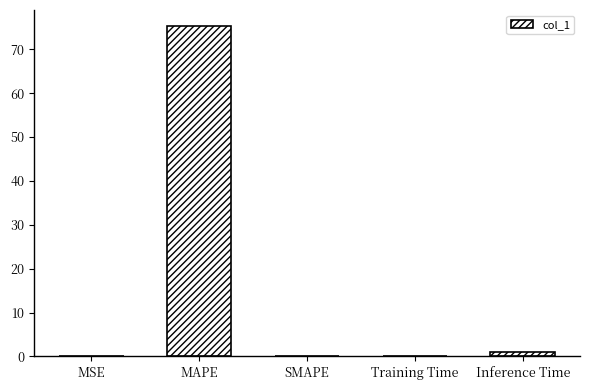

Between Training Time and MAPE, which is larger?

MAPE